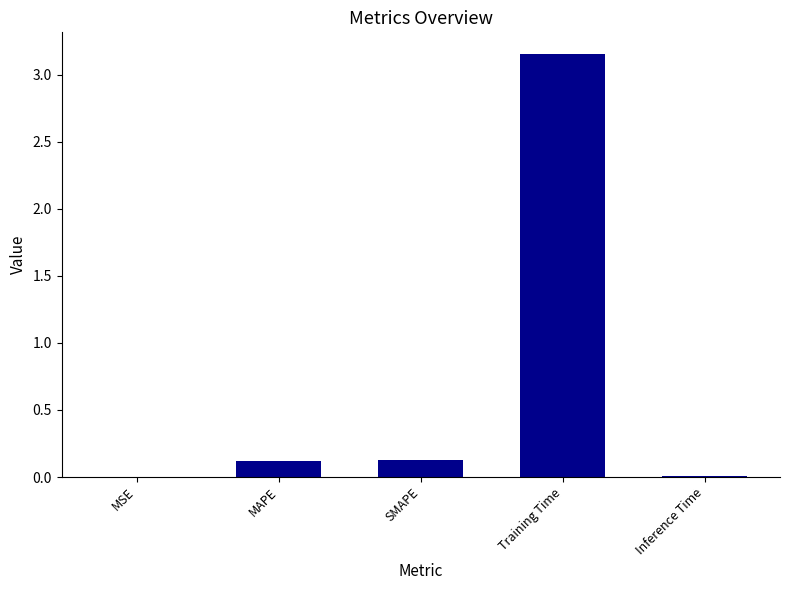

True or false: the data shows 0.1 at SMAPE.

True